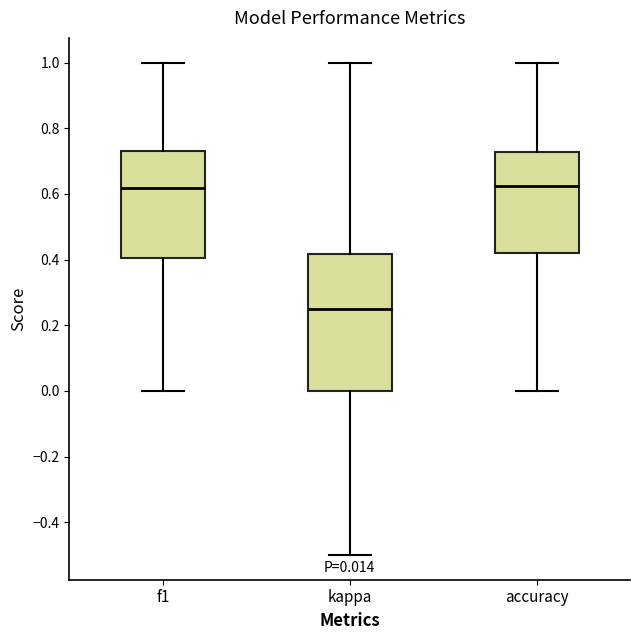

Which box is the tallest, from its lower edge to its upper edge?

kappa